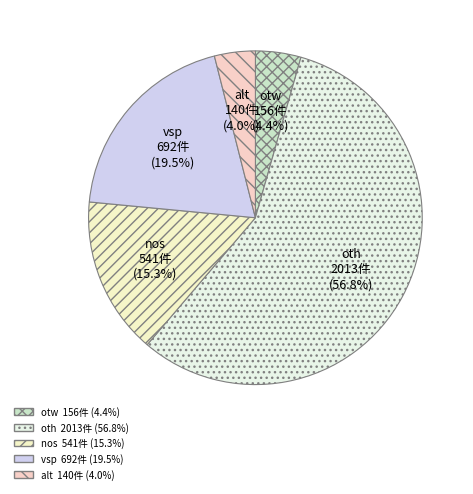

How many segments does this pie chart have?

5